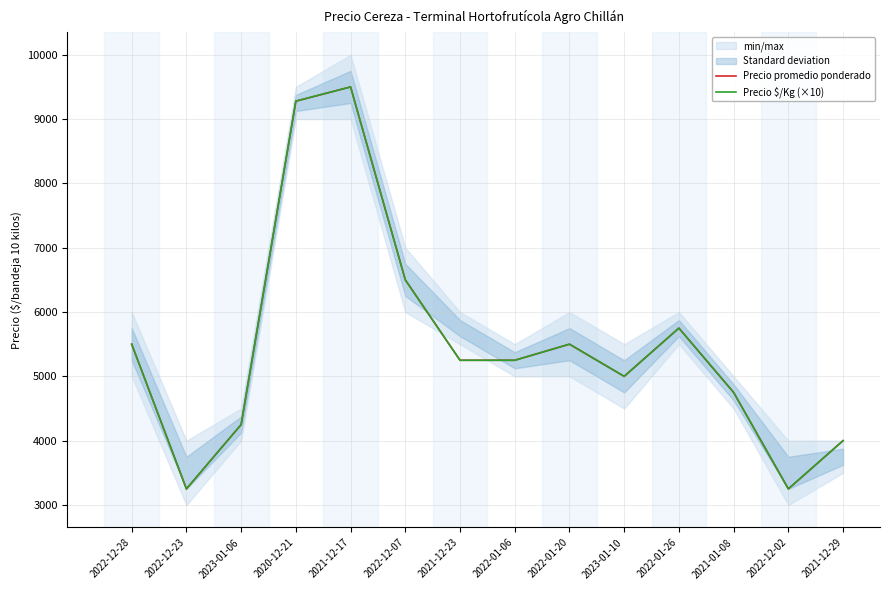

True or false: Precio promedio ponderado and Precio $/Kg (×10) cross at least once.

False